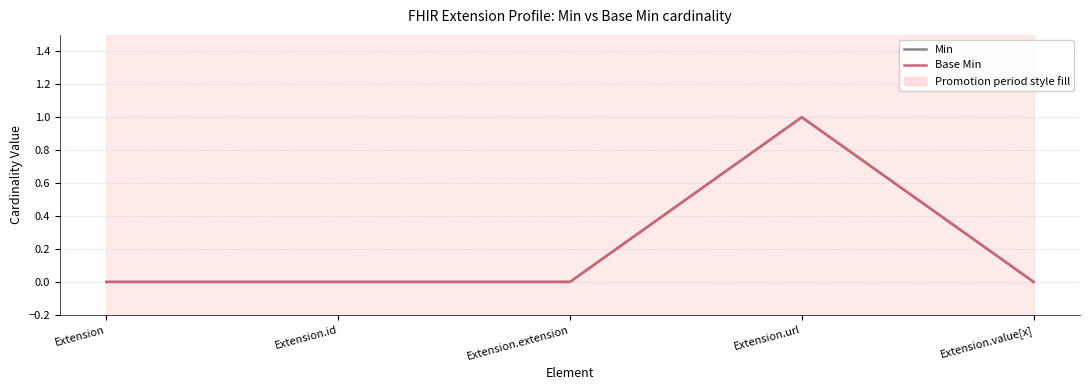

True or false: Min has more than 1 points higher than both neighbors.

False